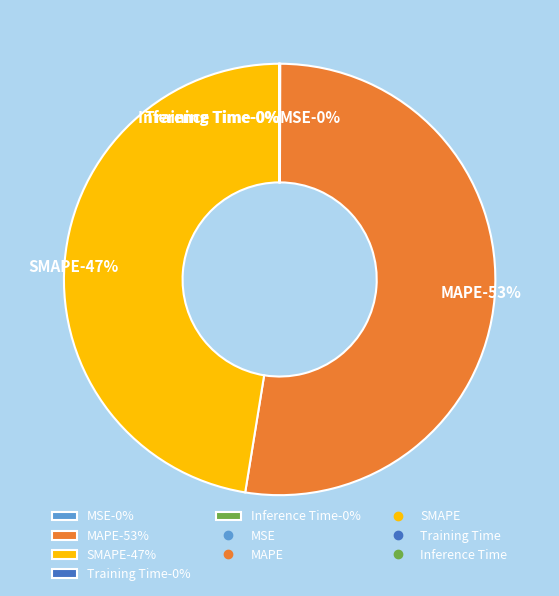

Rank the categories by value from lowest to highest.

Training Time, Inference Time, MSE, SMAPE, MAPE